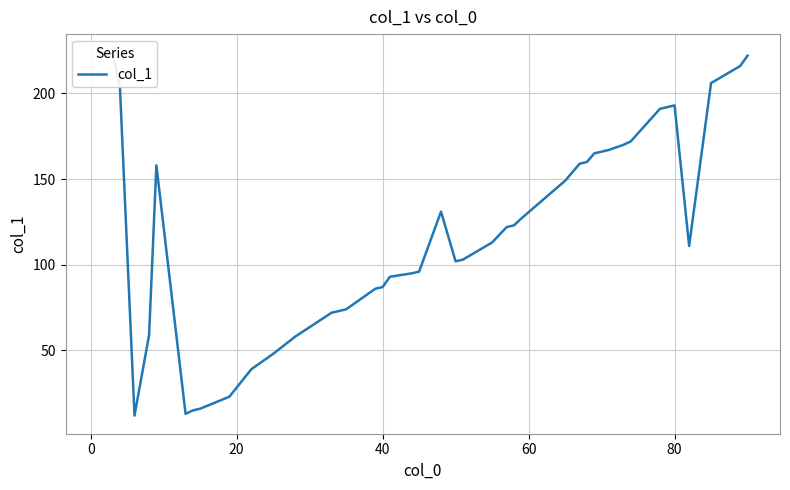

How many points are lower than both their immediate neighbors (excluding endpoints)?

4